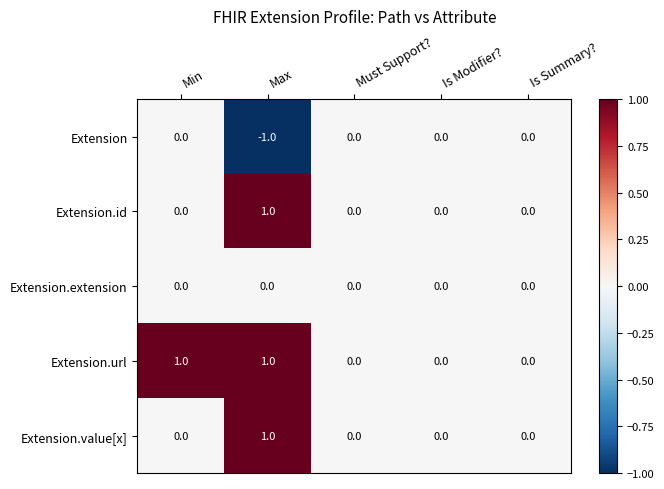

Reading right to left, what are all the values shown in this chart?

Extension: 0	0	0	-1	0
Extension.id: 0	0	0	1	0
Extension.extension: 0	0	0	0	0
Extension.url: 0	0	0	1	1
Extension.value[x]: 0	0	0	1	0